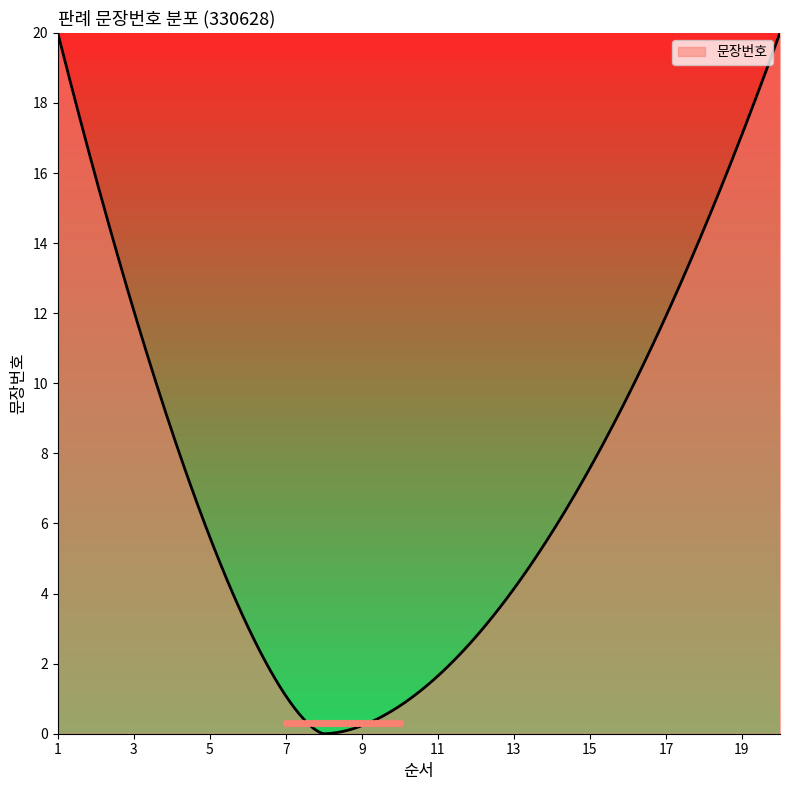

Which has a higher value, 13 or 20?

20